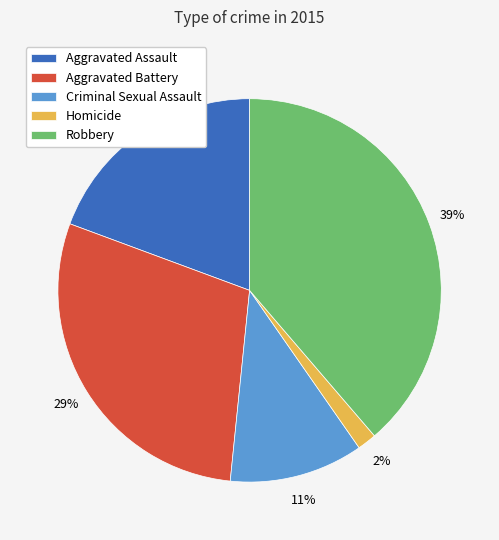

Is it true that Aggravated Assault is 19% of the pie?

True